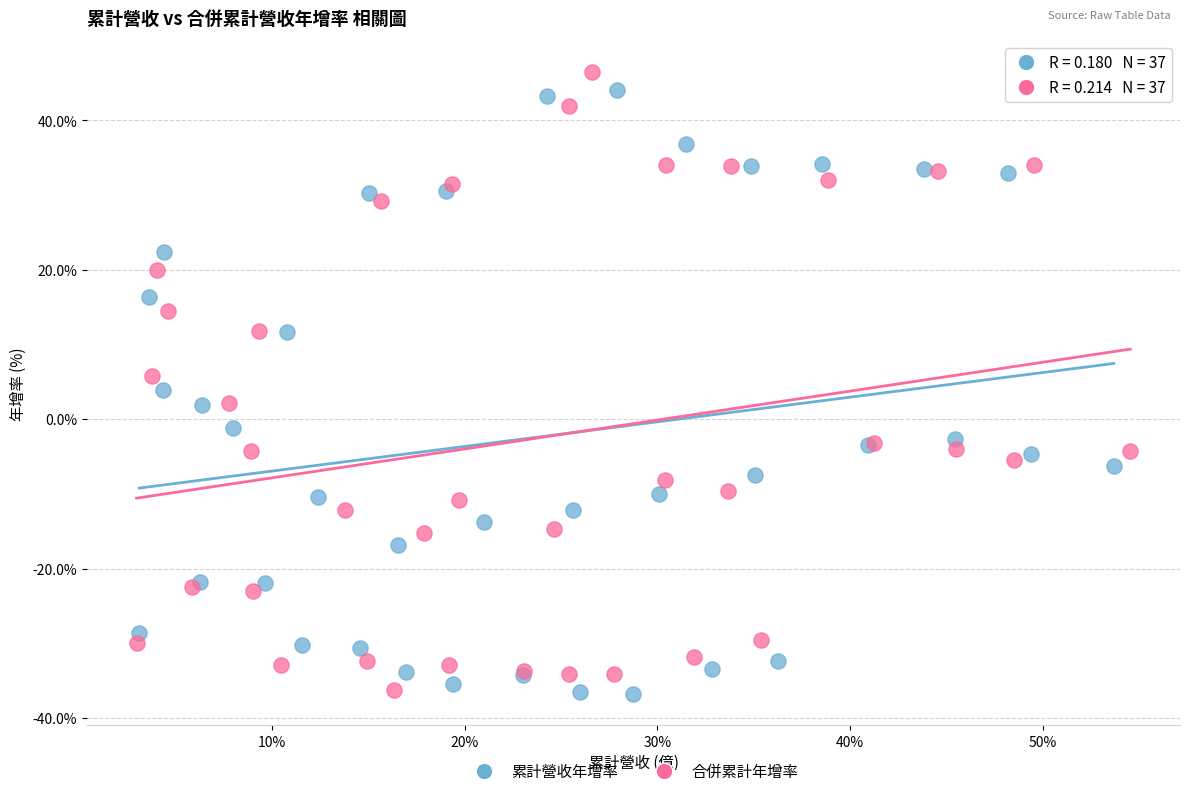

Which series contains the highest Y value?

合併累計年增率